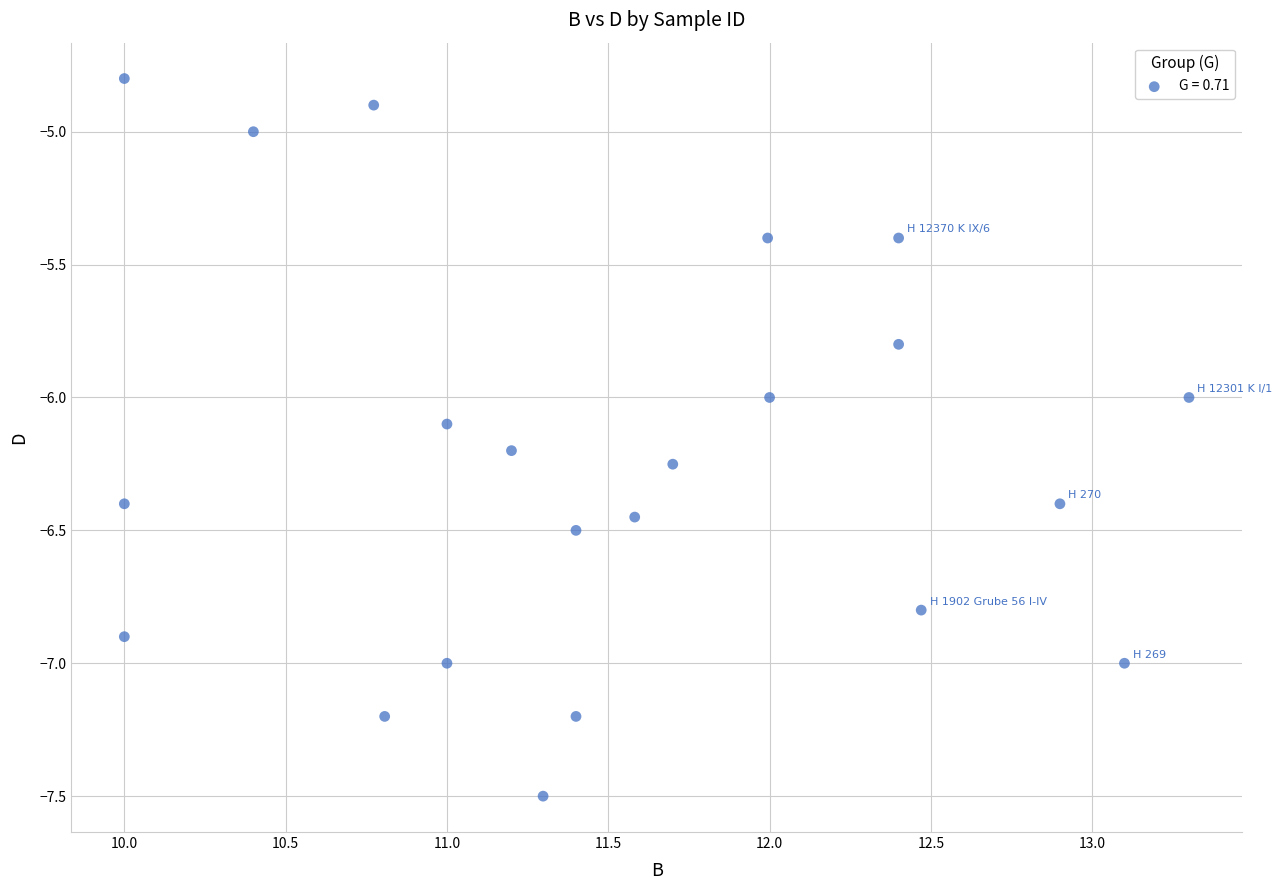

What is the range of X values (max minus min)?

3.3